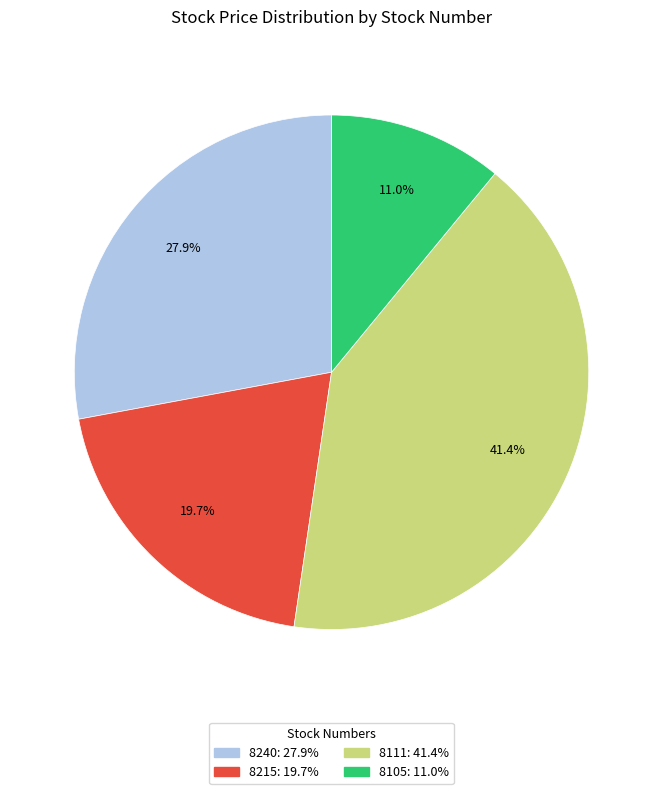

Do 8215 and 8240 together represent more than half of the pie?

No